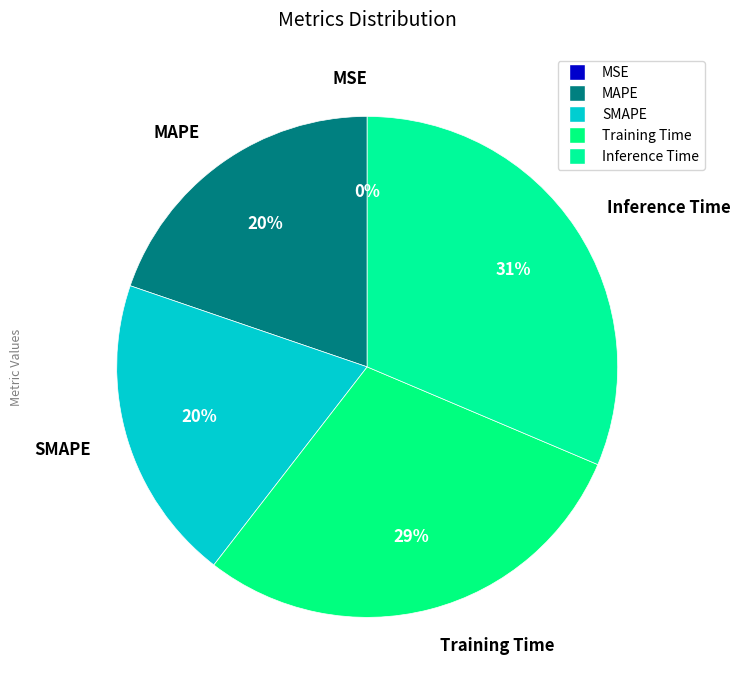

Which category has the biggest portion of the pie?

Inference Time